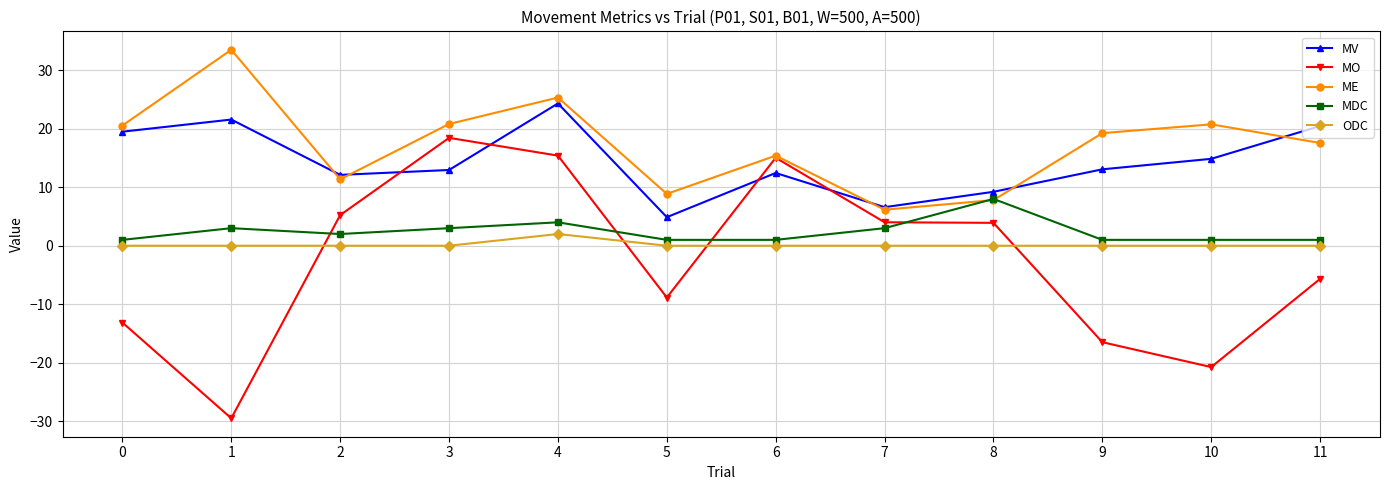

Is the value of MV at 7 greater than the value of ME at 10?

No